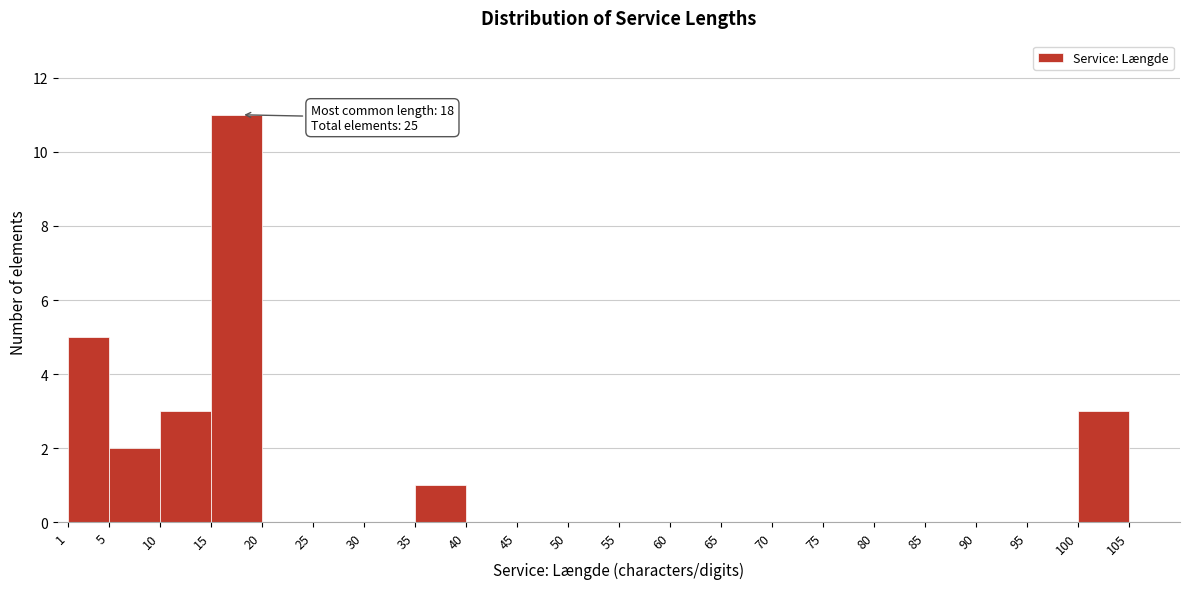

Over which range of the x-axis is the bar tallest?

15 to 20